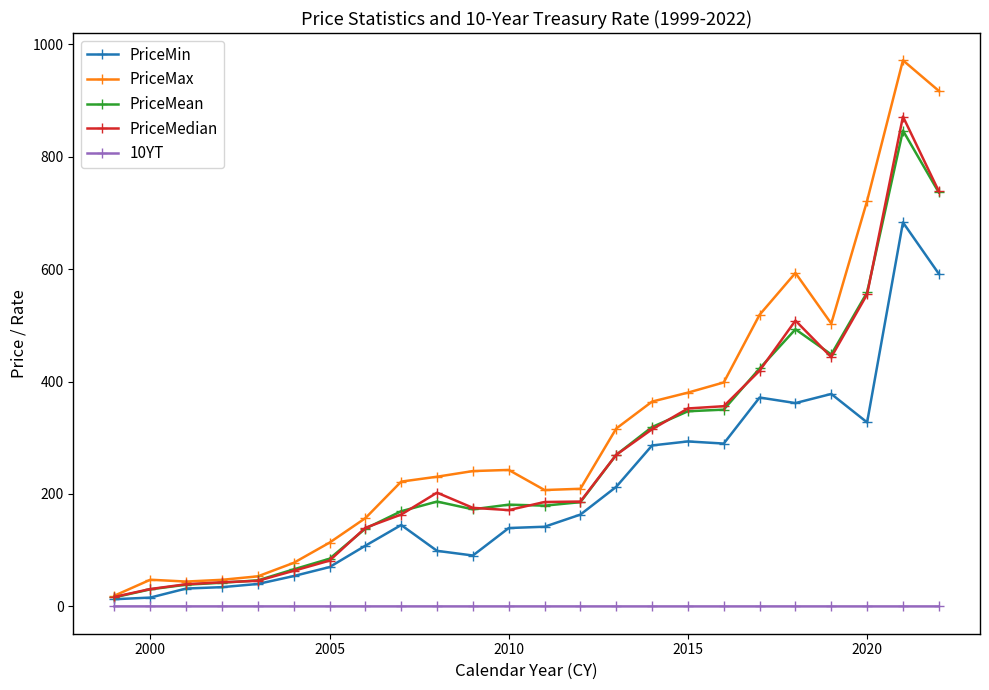

Which series has the widest spread of values?

PriceMax